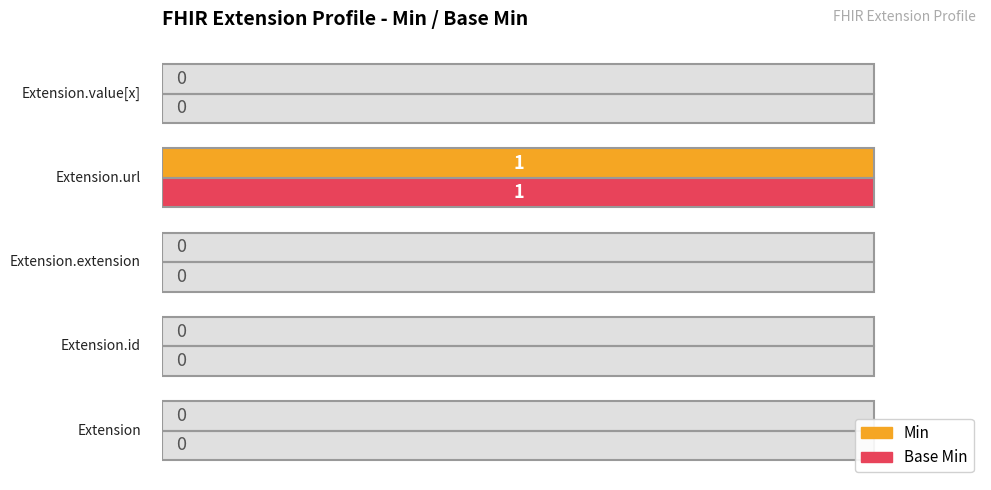

How many values in Min are above zero?

1